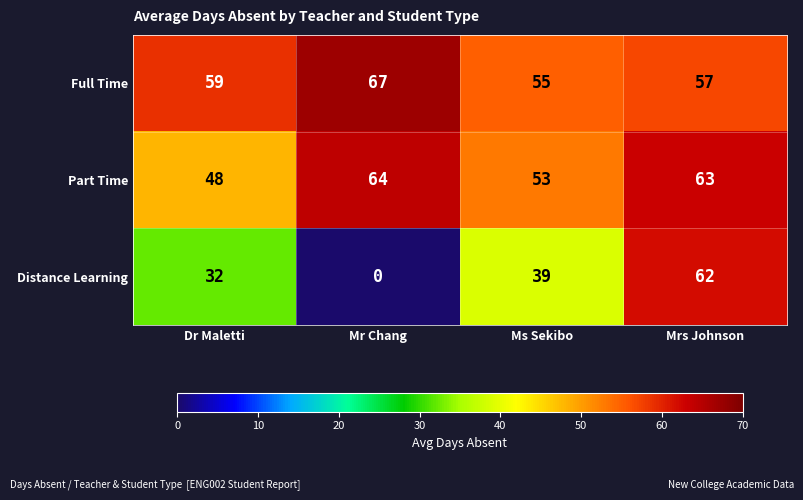

How many Distance Learning values are between 32 and 62?

3